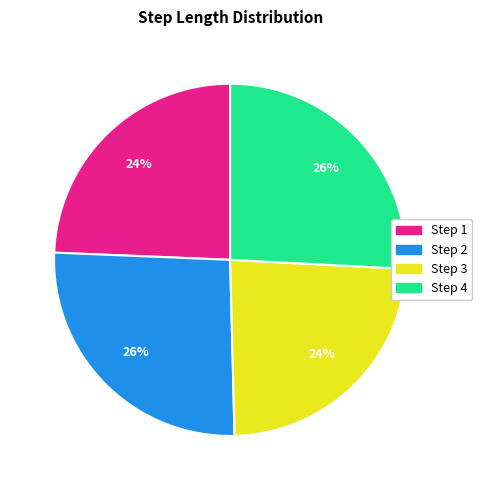

To the nearest percent, what is the difference between the Step 2 and Step 1 slice percentages?

2%